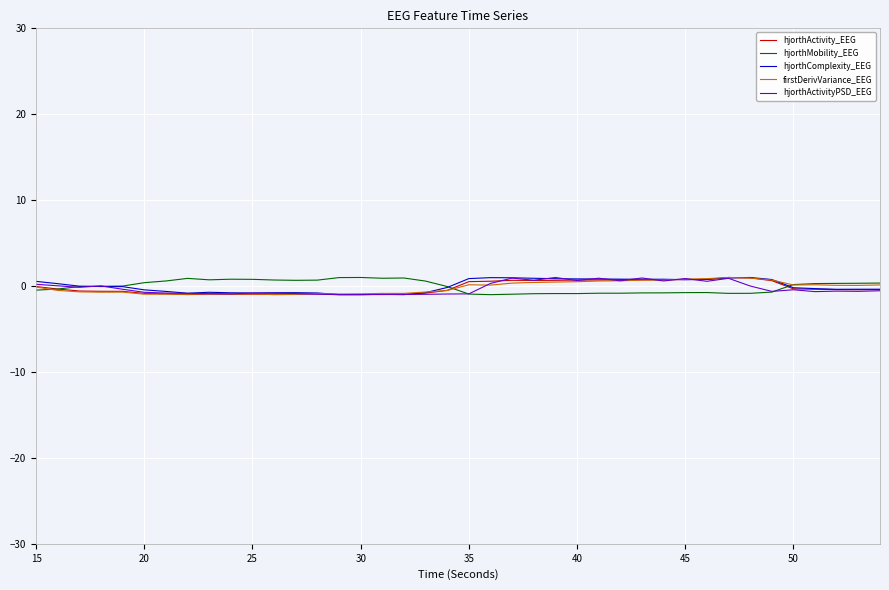

In firstDerivVariance_EEG, how many points are higher than both neighbors (excluding endpoints)?

8